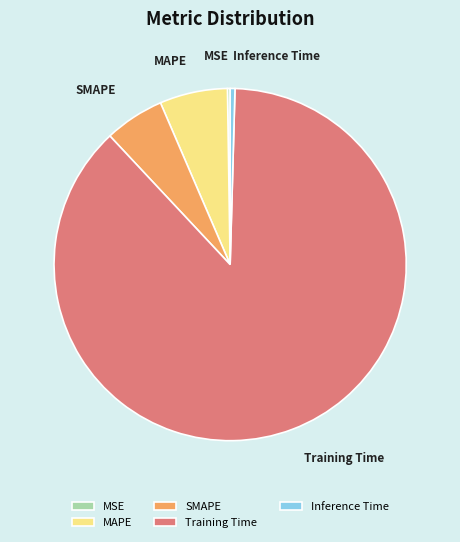

Is it true that MAPE is 6% of the pie?

True